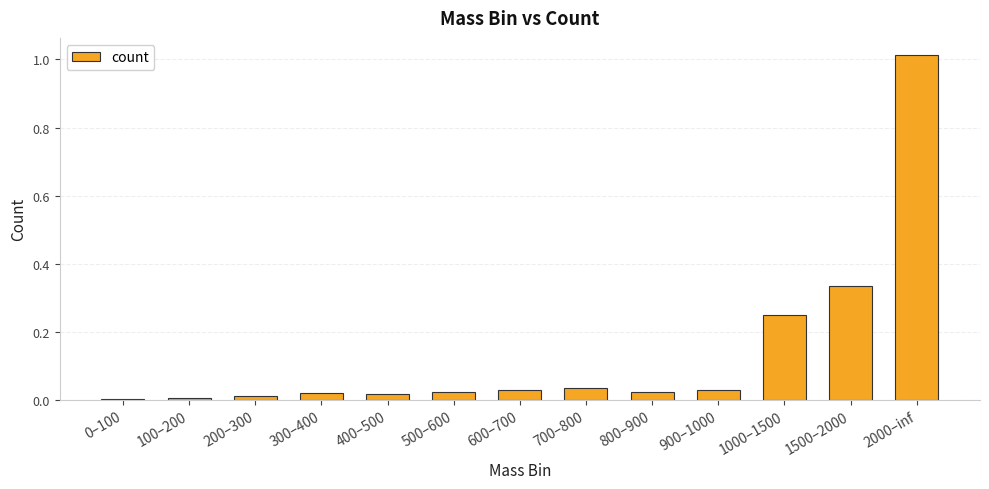

What is the sum of all values?

1.8